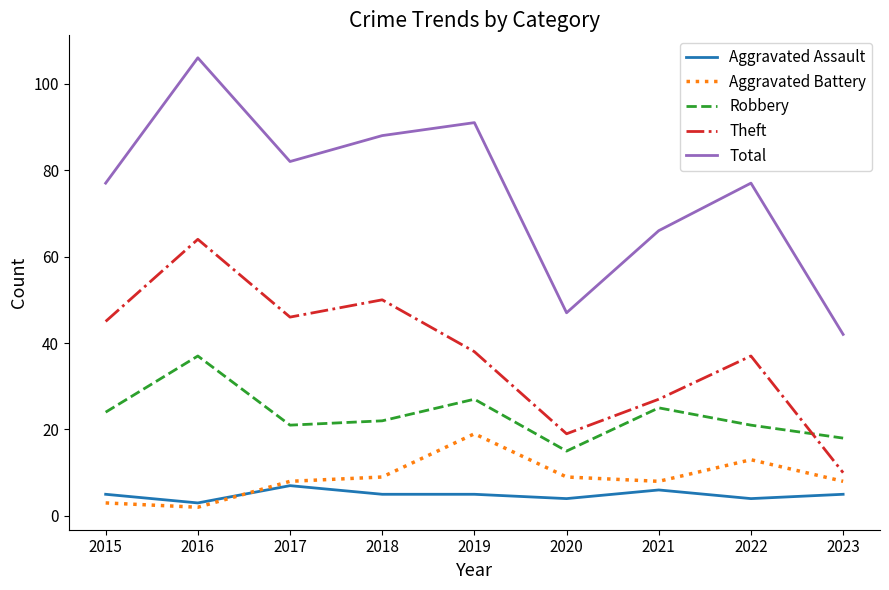

How many intersections are there between Aggravated Assault and Aggravated Battery?

1